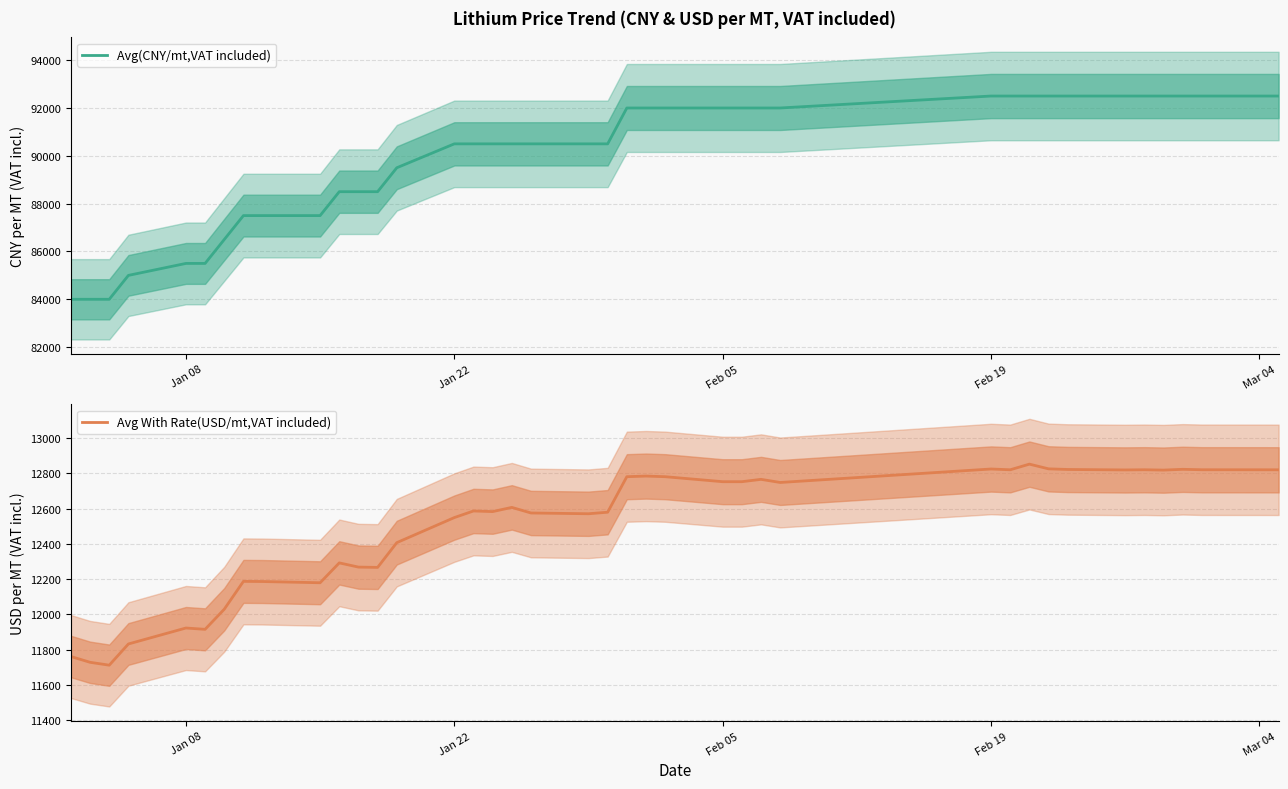

In Avg With Rate(USD/mt,VAT included), how many points are higher than both neighbors (excluding endpoints)?

11